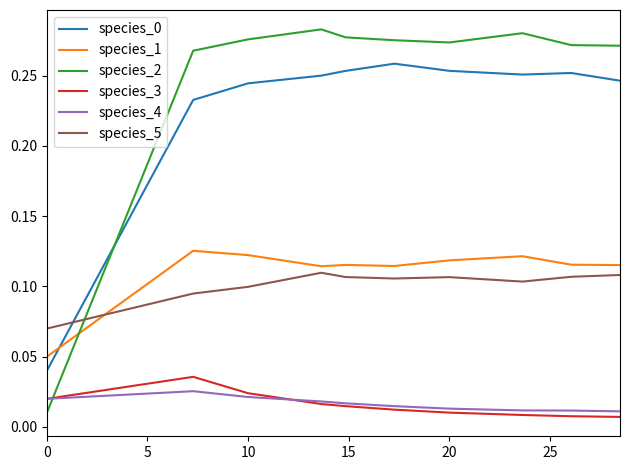

After their last crossing, which series has the higher values: species_5 or species_1?

species_1